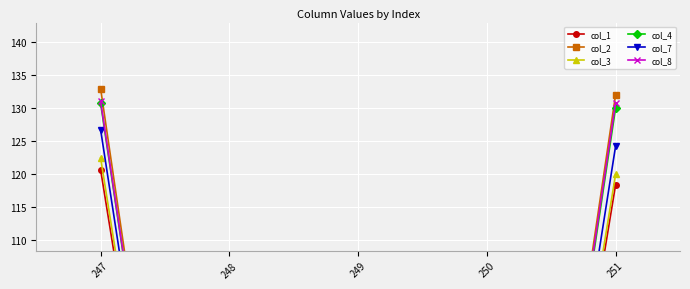

Rank the series at 248 from highest to lowest value.

col_1, col_2, col_3, col_4, col_7, col_8